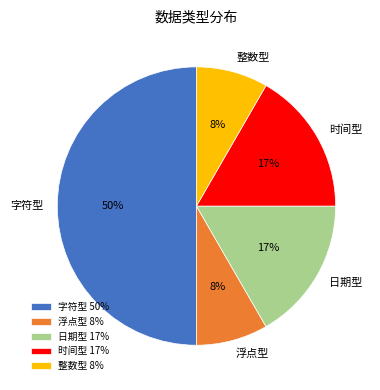

To the nearest percent, what is the average slice percentage?

20%